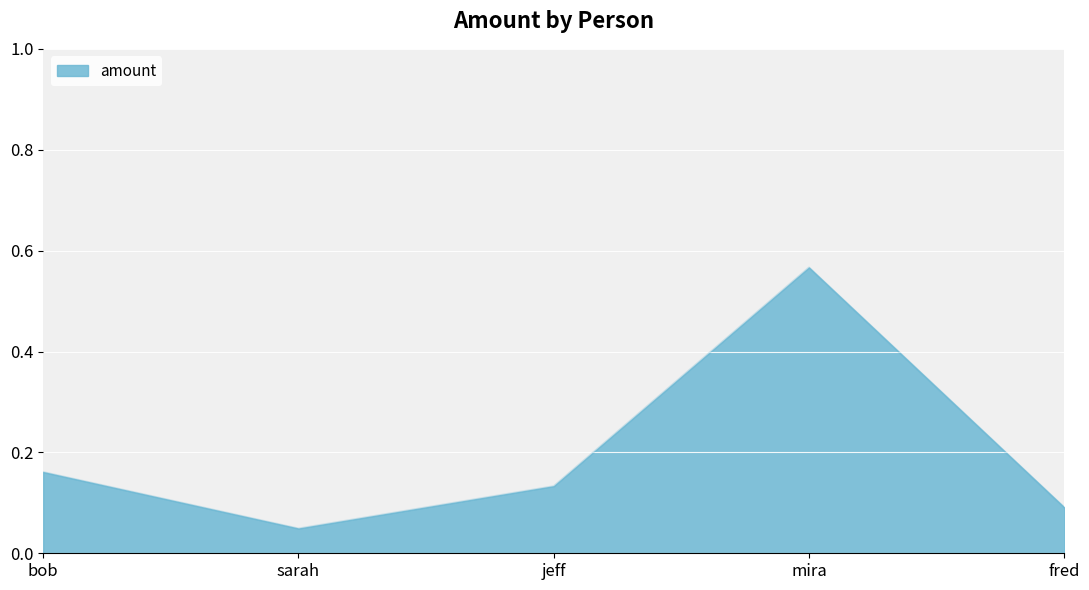

What position from the right is fred?

1